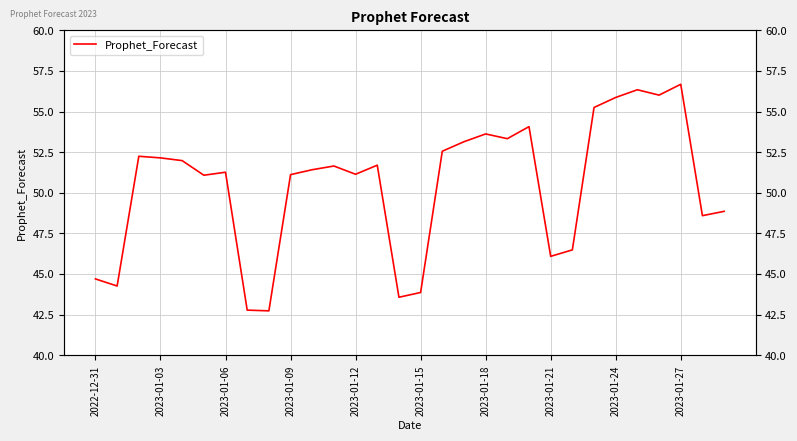

What is the sum of the values at 24 and 2023-01-06?

108.1